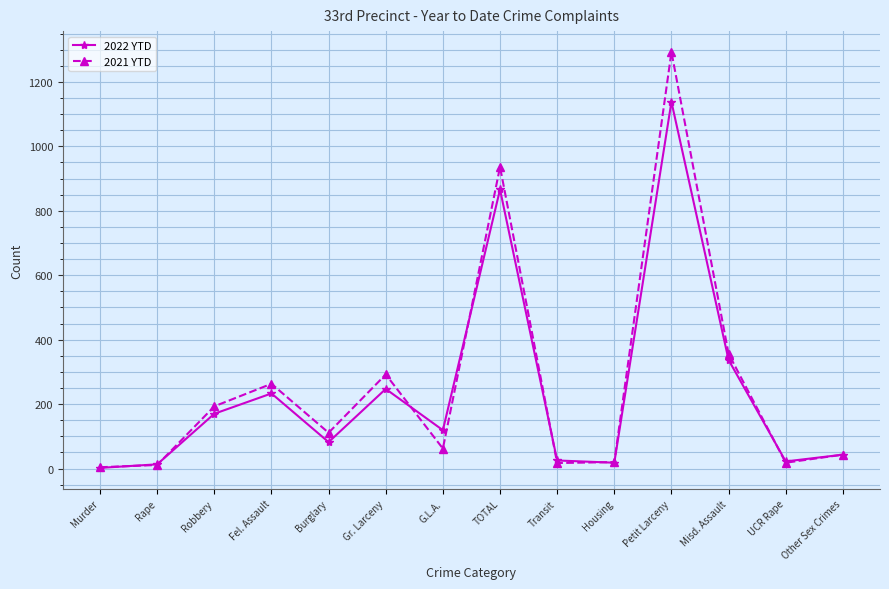

At which category is the sum across all series the highest?

Petit Larceny